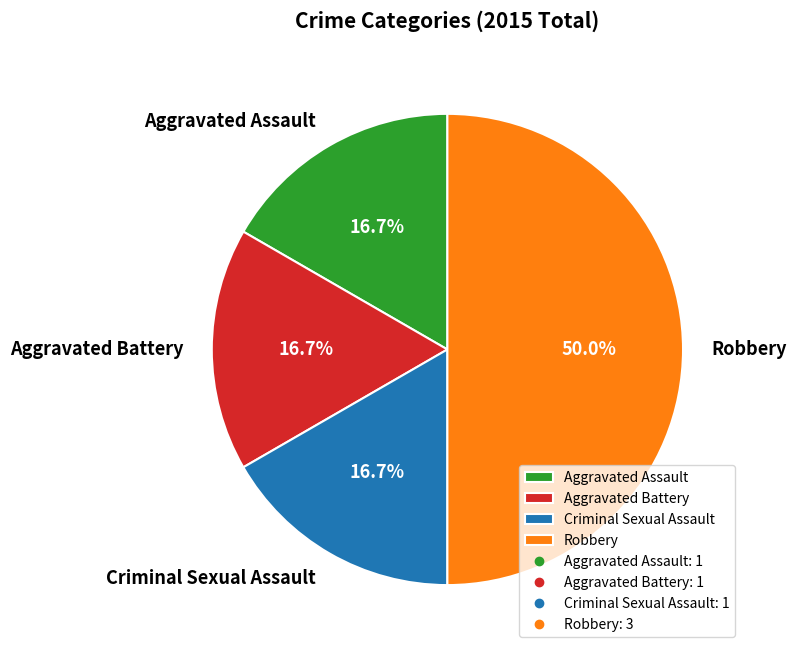

What portion of the pie excludes Criminal Sexual Assault?

83.3%